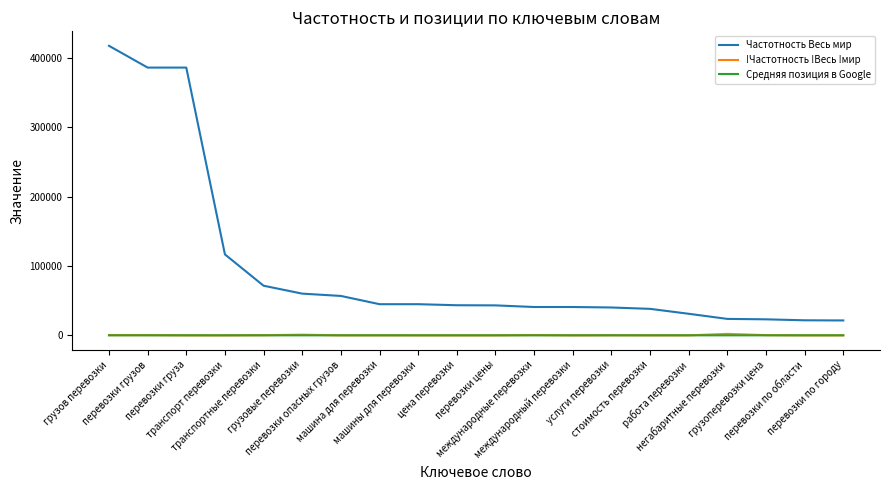

What is the difference between the maximum and minimum values in the Частотность Весь мир series?

396374